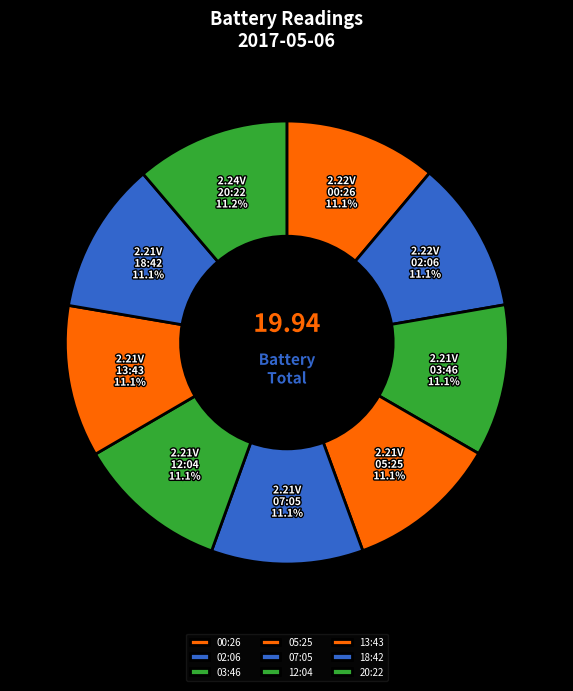

What is the ratio of the value at 13:43 to the value at 00:26?

1.0